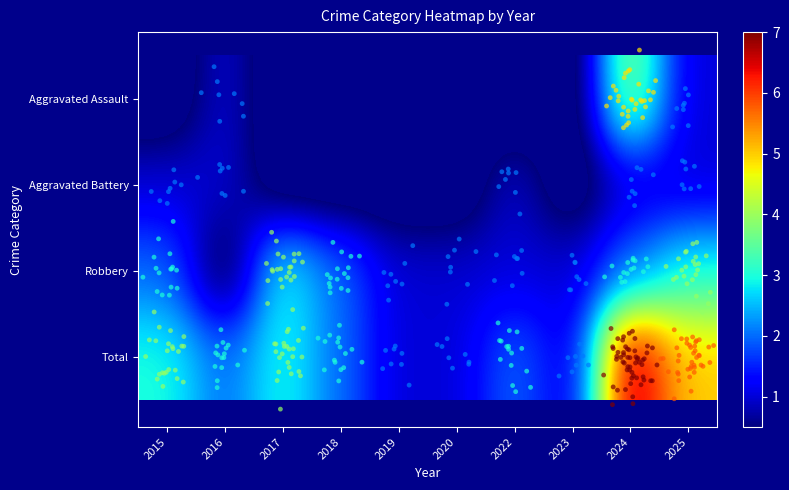

What is the greatest value displayed?

7